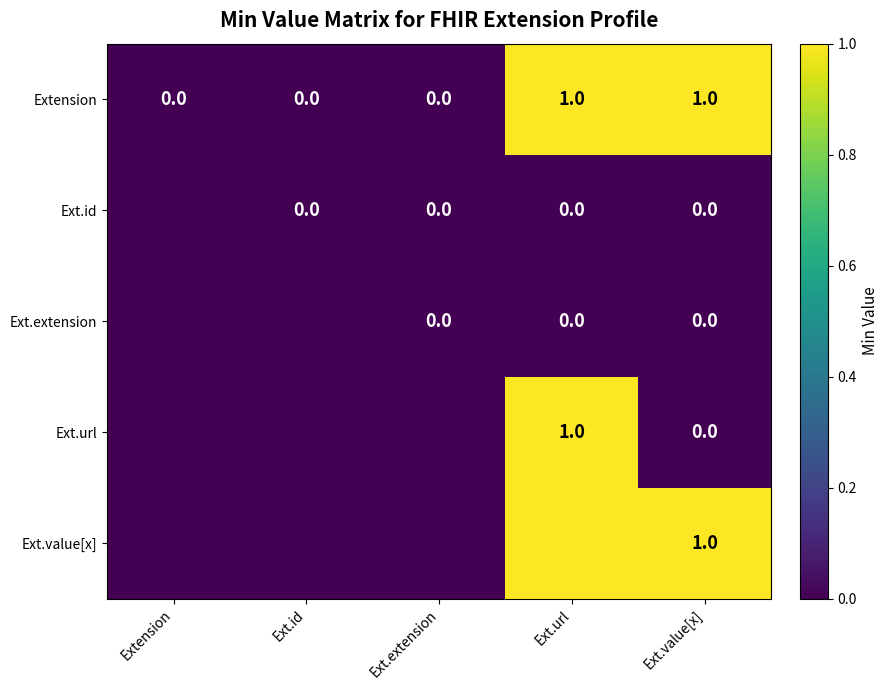

What is the maximum value shown in the chart?

1